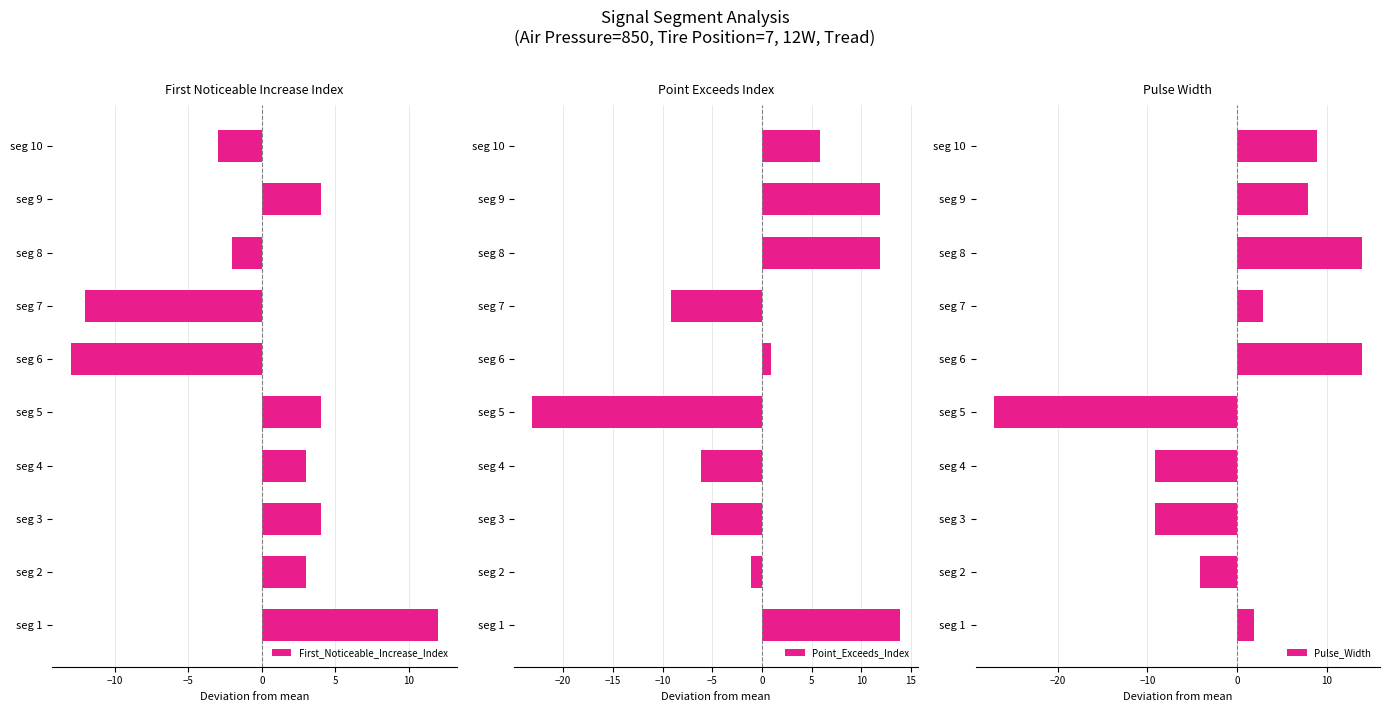

Is it true that First_Noticeable_Increase_Index equals 3 at seg 2?

True